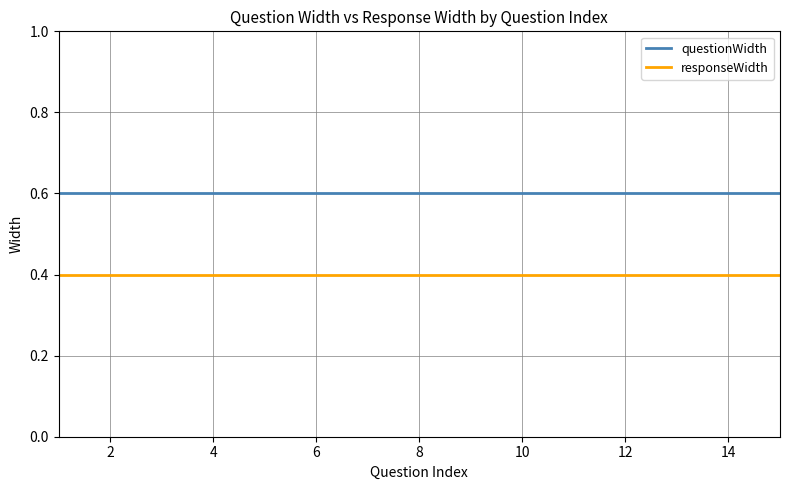

List the series in order of their overall mean, lowest first.

responseWidth, questionWidth